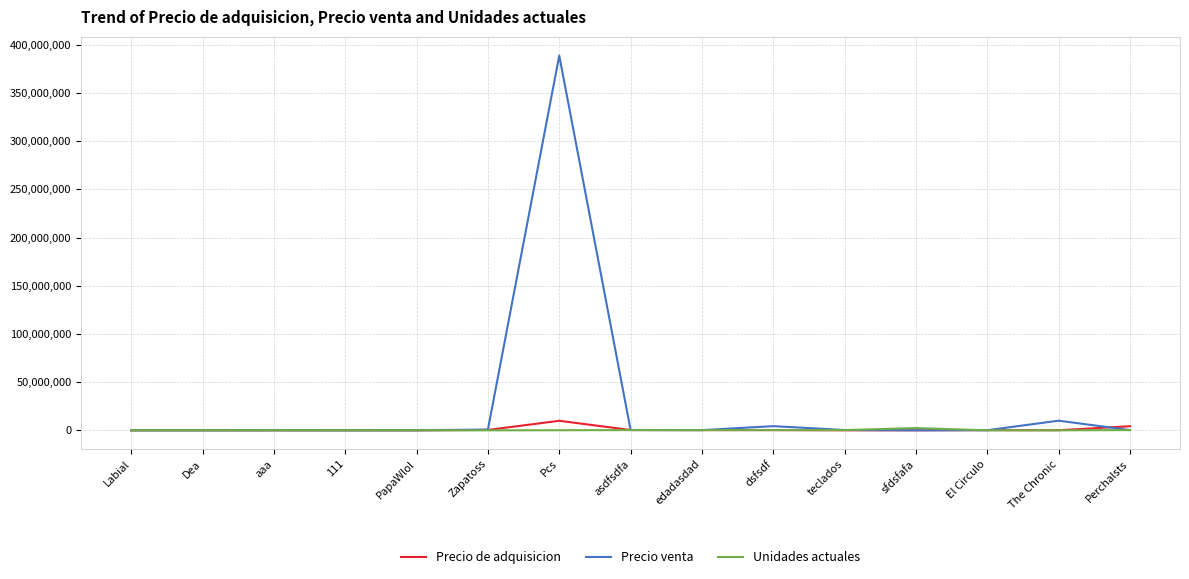

At which category is the sum across all series the highest?

Pcs